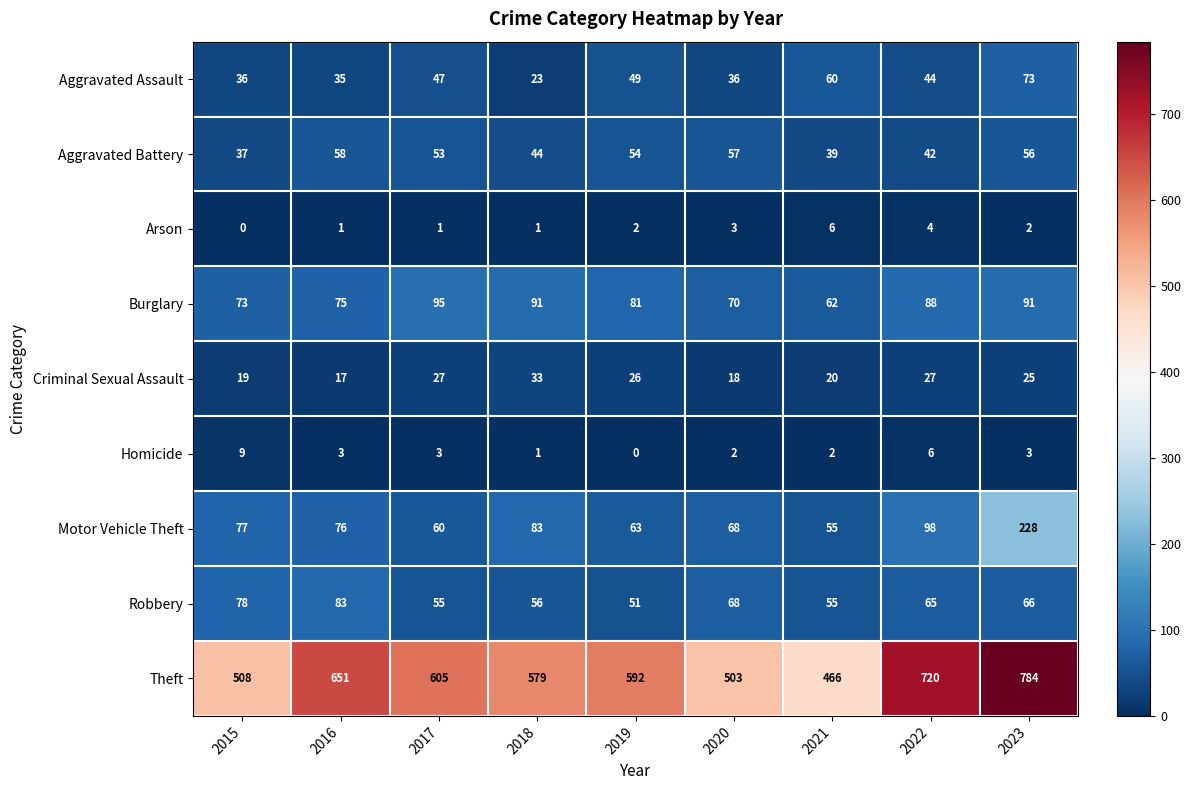

How many series are shown in this chart?

9